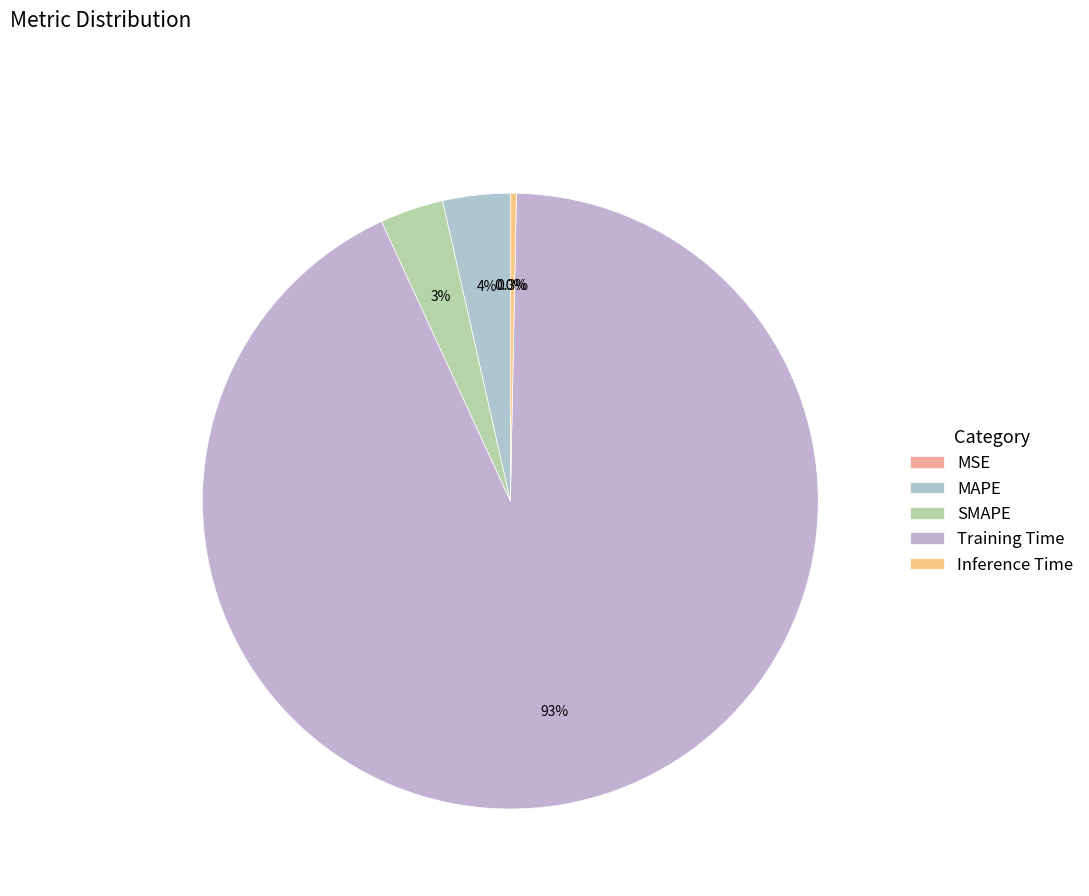

To the nearest percent, what is the difference between the SMAPE and MSE slice percentages?

3%